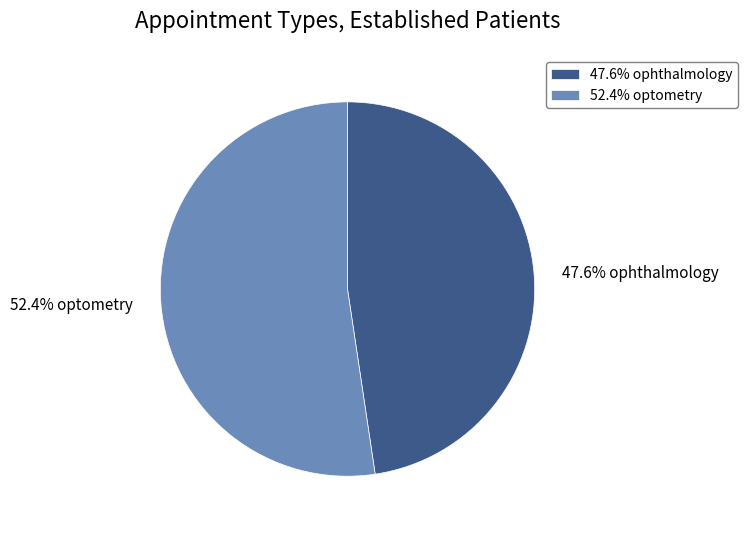

Rank the categories by value from lowest to highest.

47.6% ophthalmology, 52.4% optometry